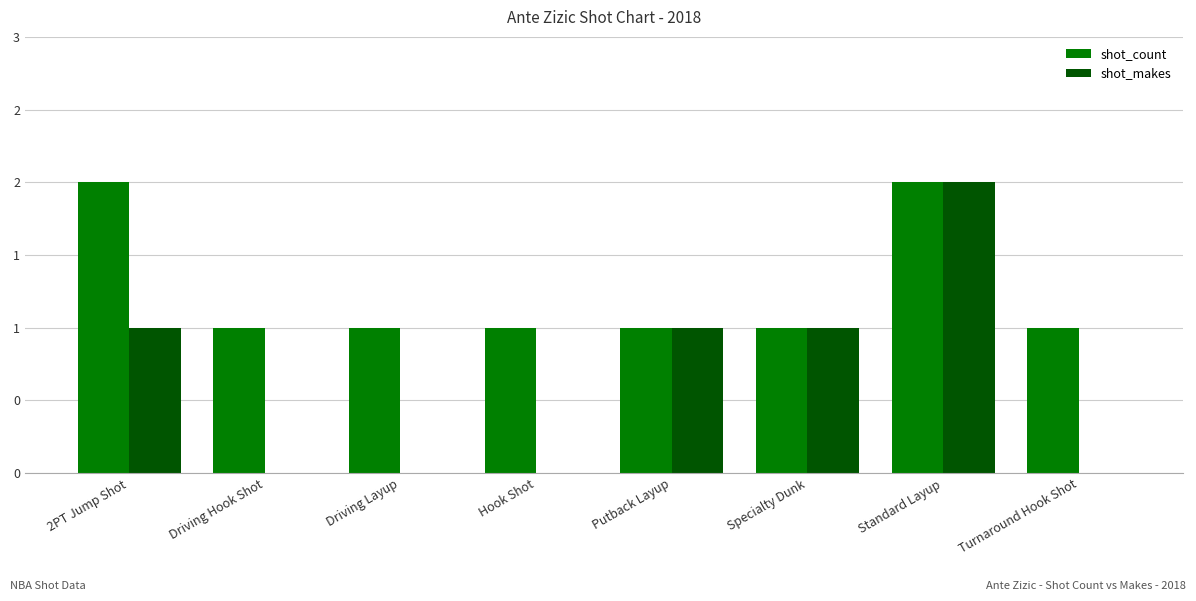

Reading right to left, transcribe all the data shown in this chart.

shot_count: Turnaround Hook Shot=1	Standard Layup=2	Specialty Dunk=1	Putback Layup=1	Hook Shot=1	Driving Layup=1	Driving Hook Shot=1	2PT Jump Shot=2
shot_makes: Turnaround Hook Shot=0	Standard Layup=2	Specialty Dunk=1	Putback Layup=1	Hook Shot=0	Driving Layup=0	Driving Hook Shot=0	2PT Jump Shot=1